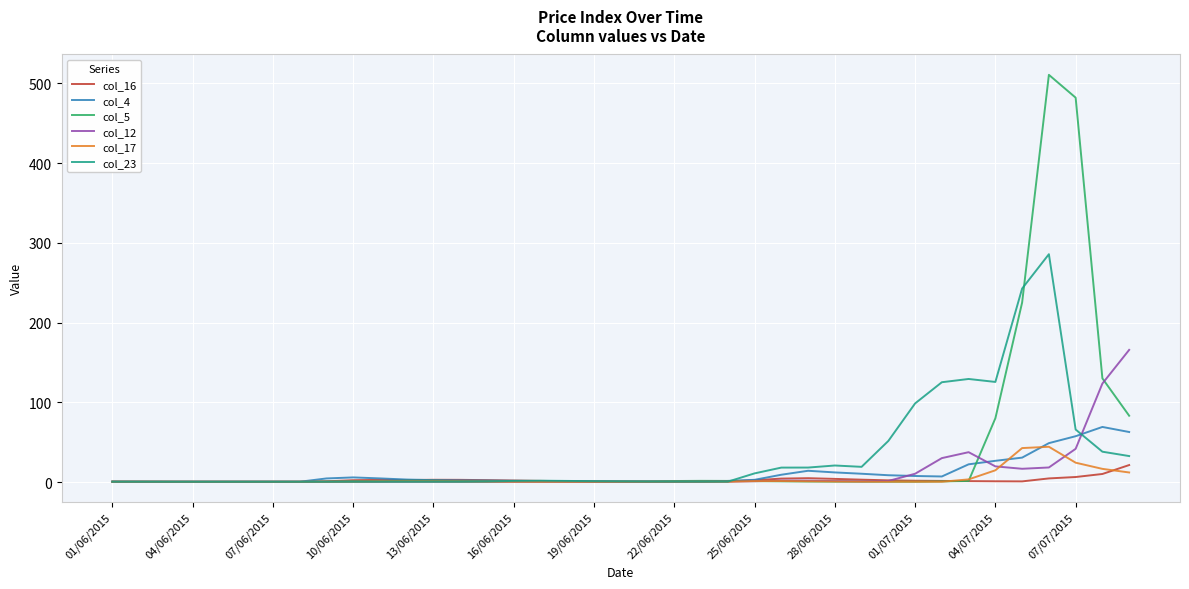

What is the maximum value for col_4?

69.3